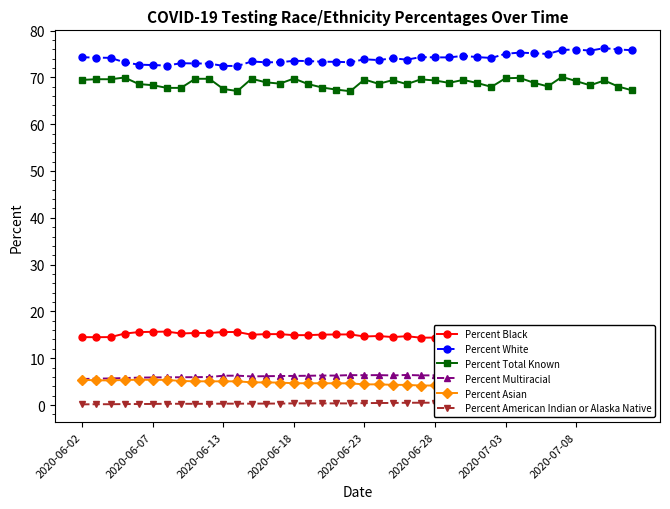

How many lines are shown in the chart?

6